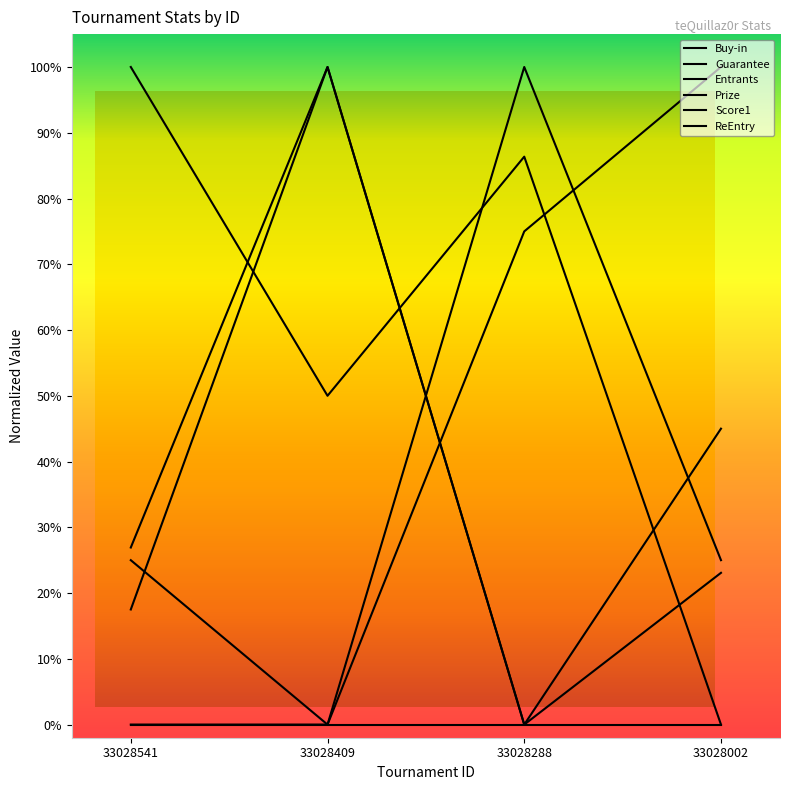

Is it true that Score1 equals 0.4 at 33028409?

False